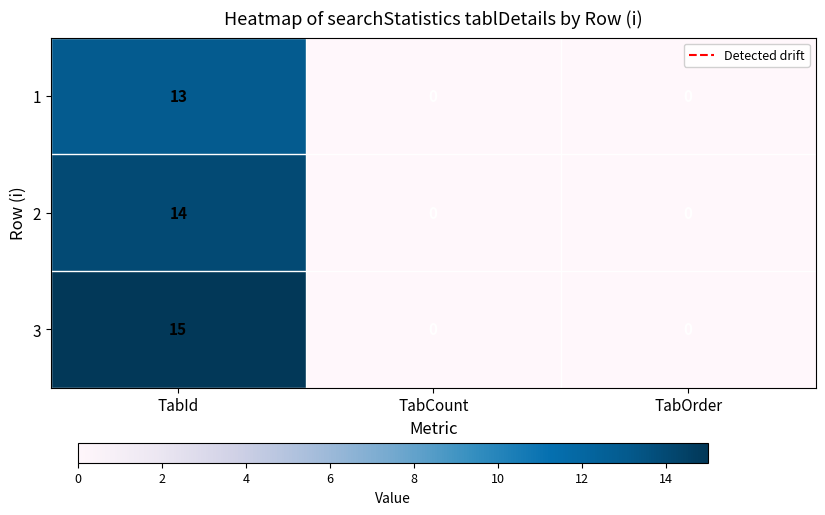

True or false: 1 has a value of 6 at TabOrder.

False